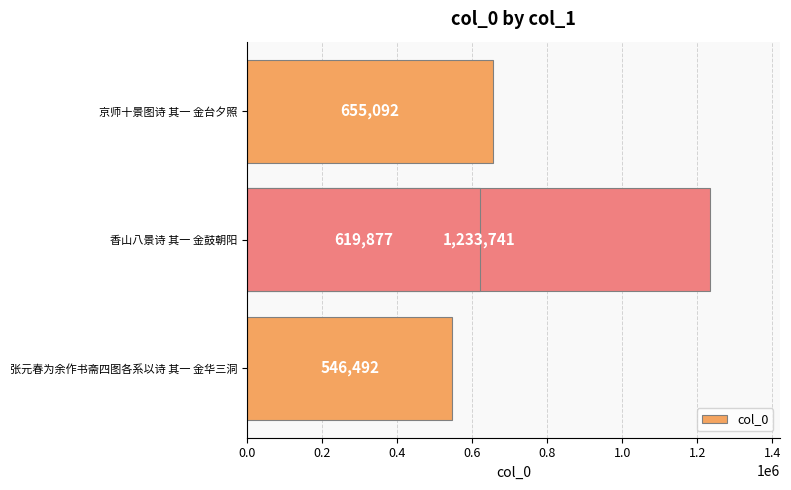

What is the value of the 2nd bar from the left?

1233741